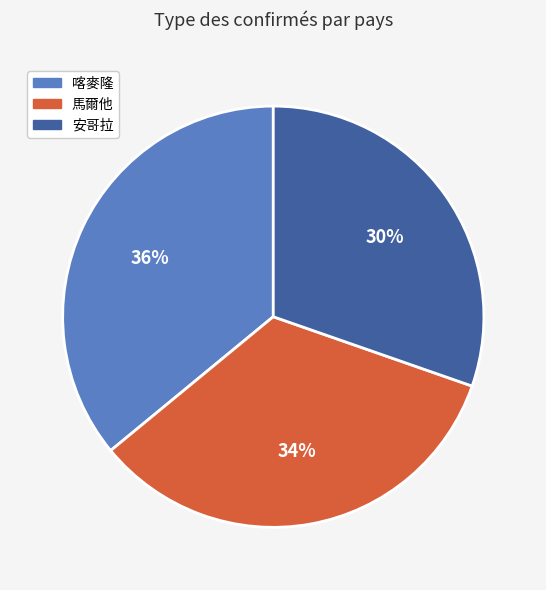

Count the number of slices in the pie.

3